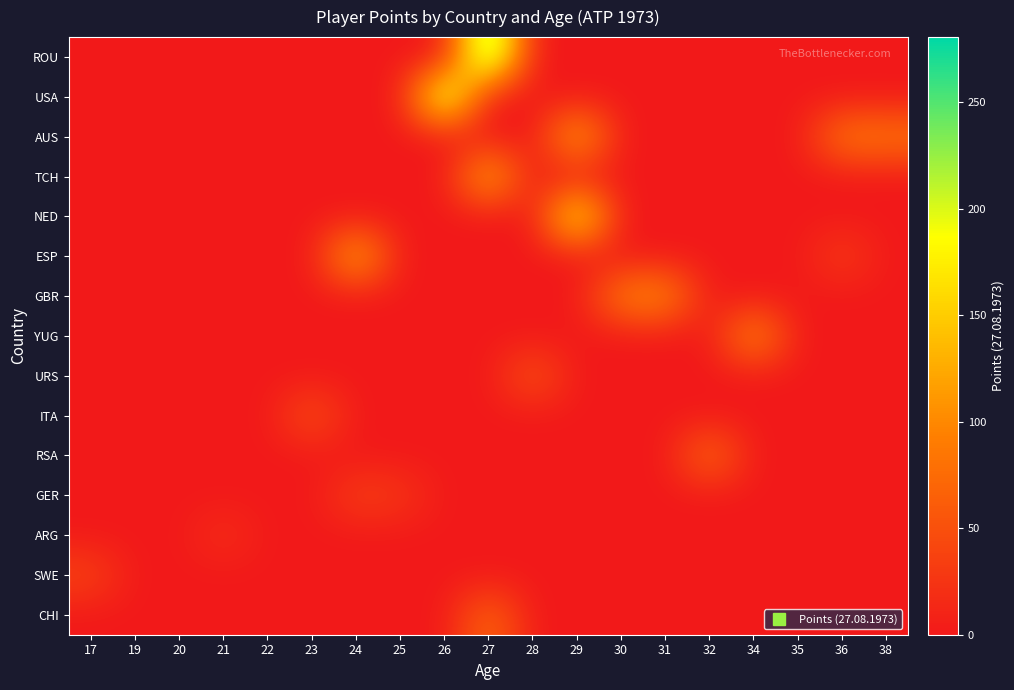

At how many categories does at least one series exceed 275?

1